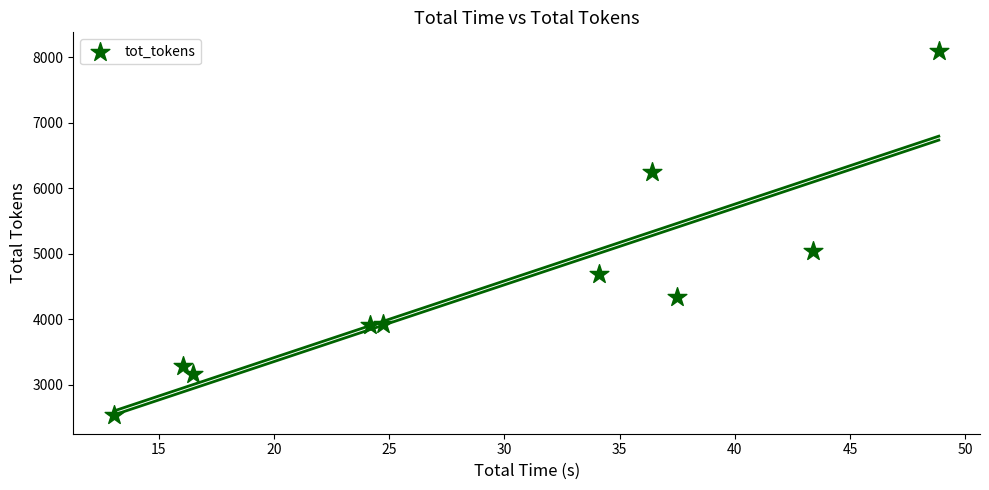

What is the average Y value?

4527